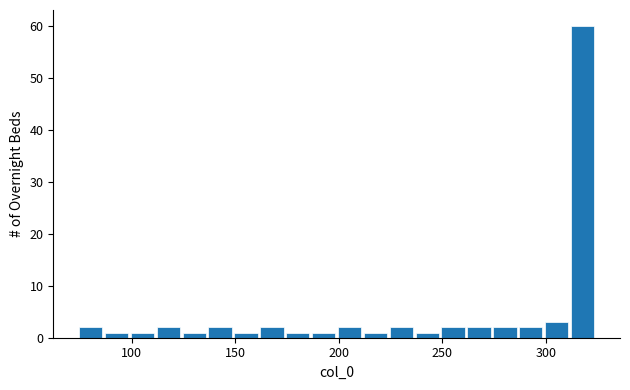

Around what value on the x-axis is the tallest bar? Give the approximate position of its centre, as read against the axis.

320